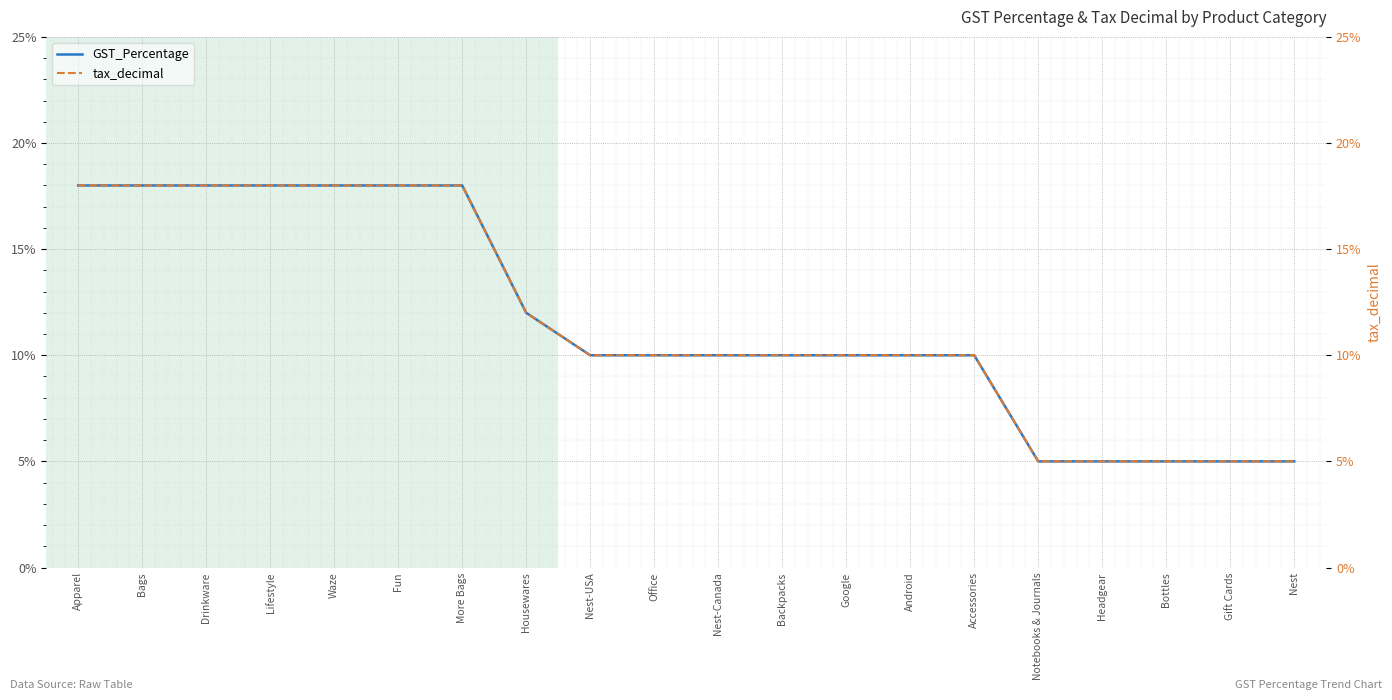

True or false: GST_Percentage has more than 1 points higher than both neighbors.

False